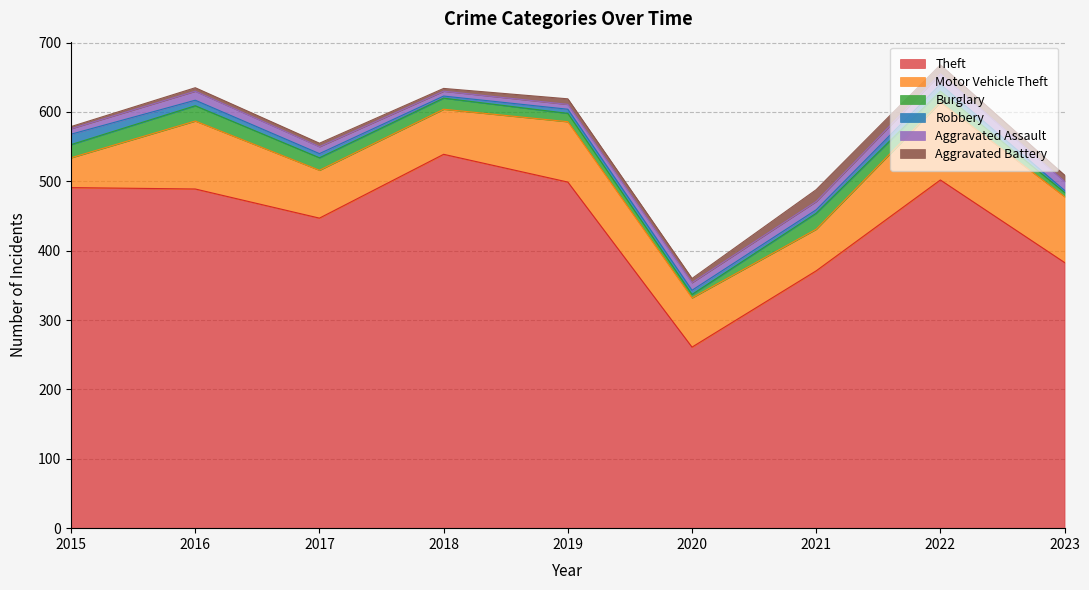

What is the average value of the Theft series?

442